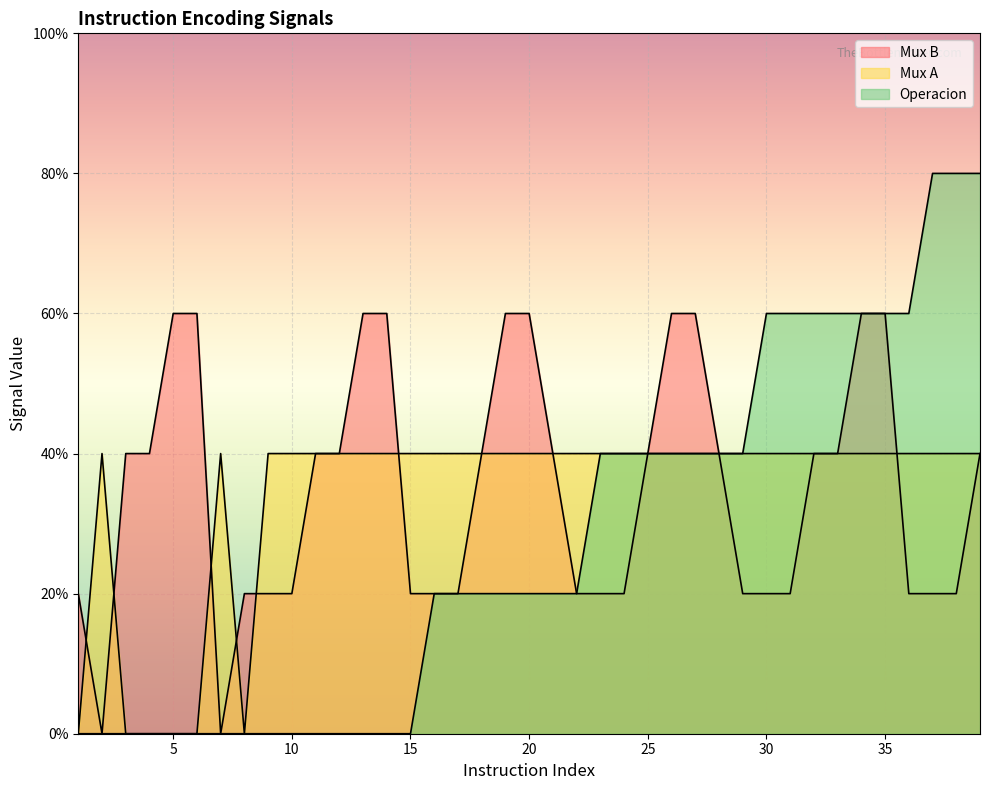

Which has a higher value, 19 or 2?

19